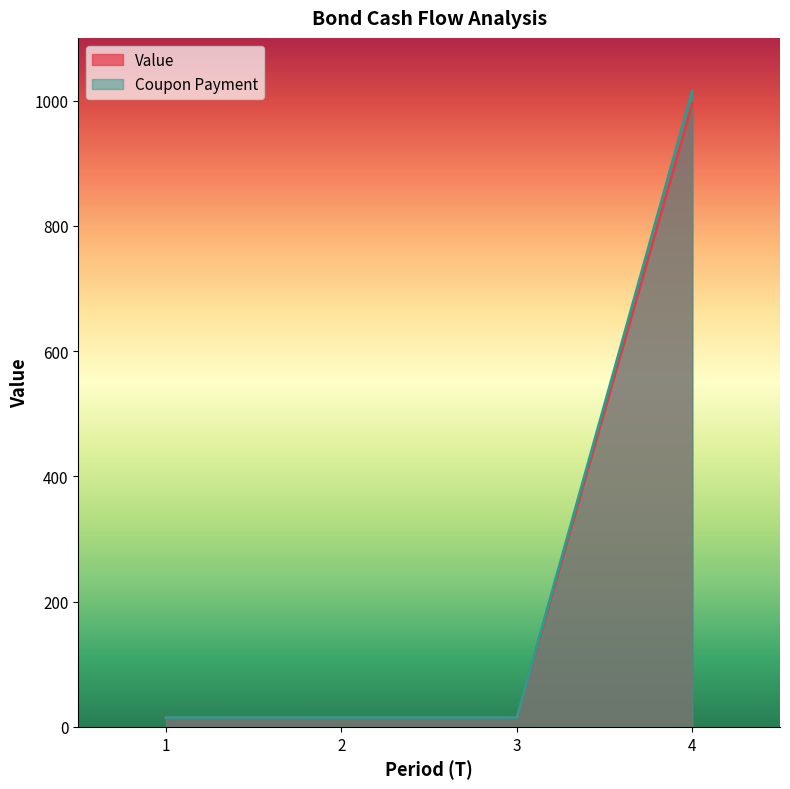

List the series in order of their overall mean, highest first.

Coupon Payment, Value